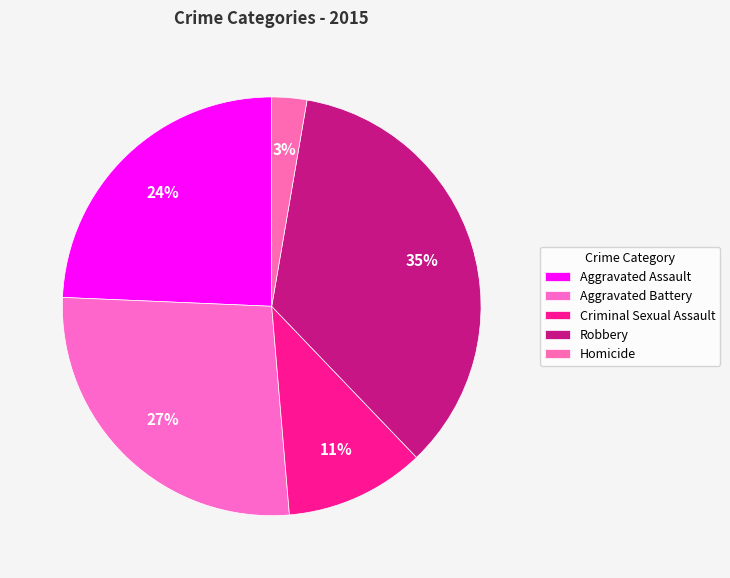

How many segments does this pie chart have?

5